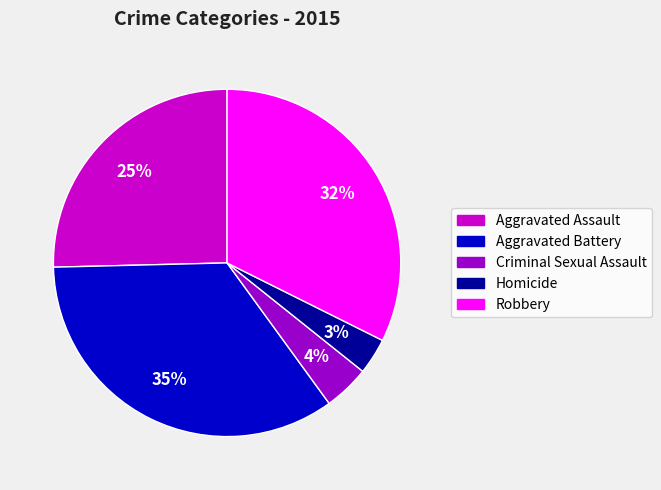

Which slice is the smallest?

Homicide